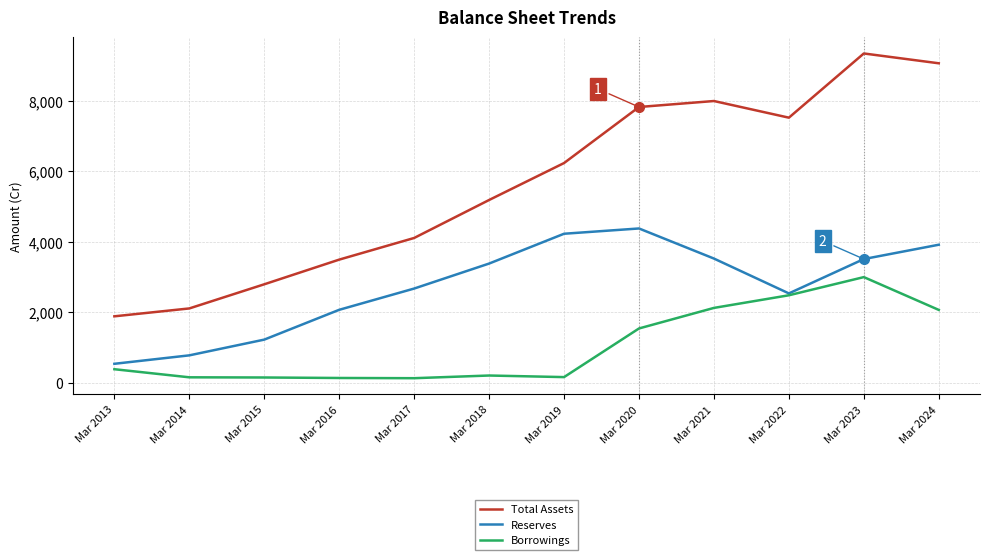

At which category is the sum across all series the highest?

Mar 2023